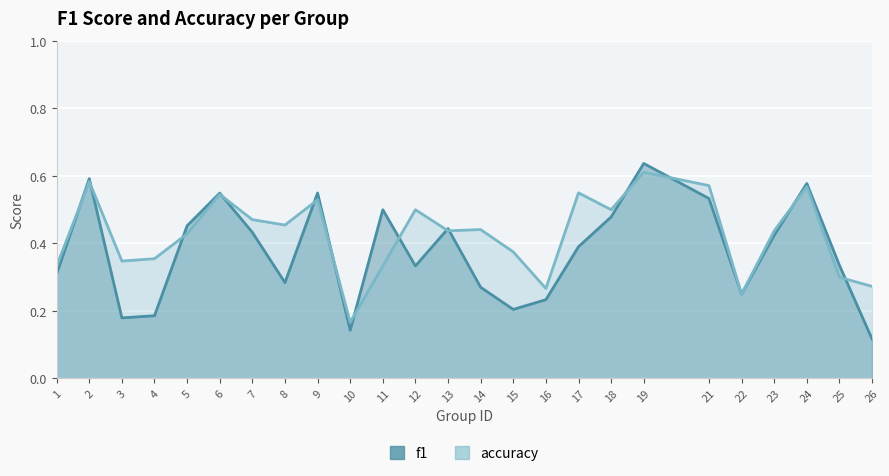

What is the difference between the second highest and minimum values in the f1 series?

0.5